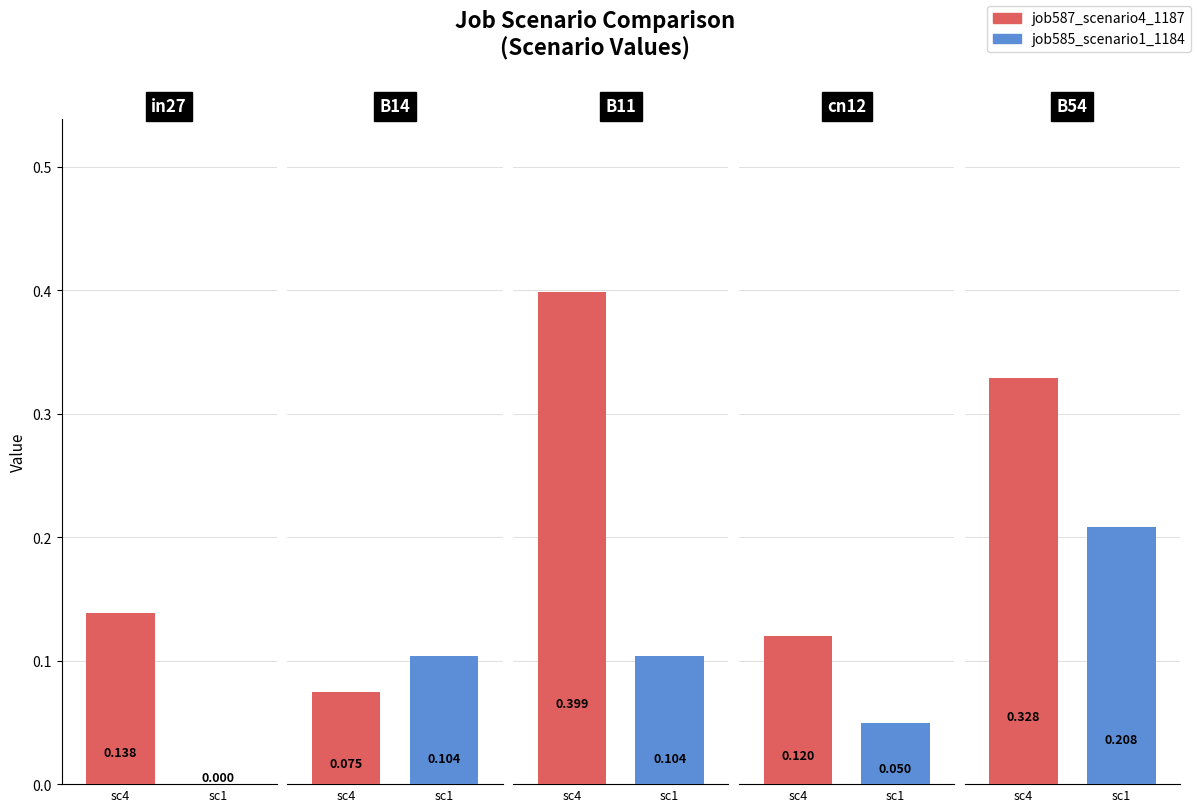

The value of job587_scenario4_1187 at in27 is 0.1. True or false?

True